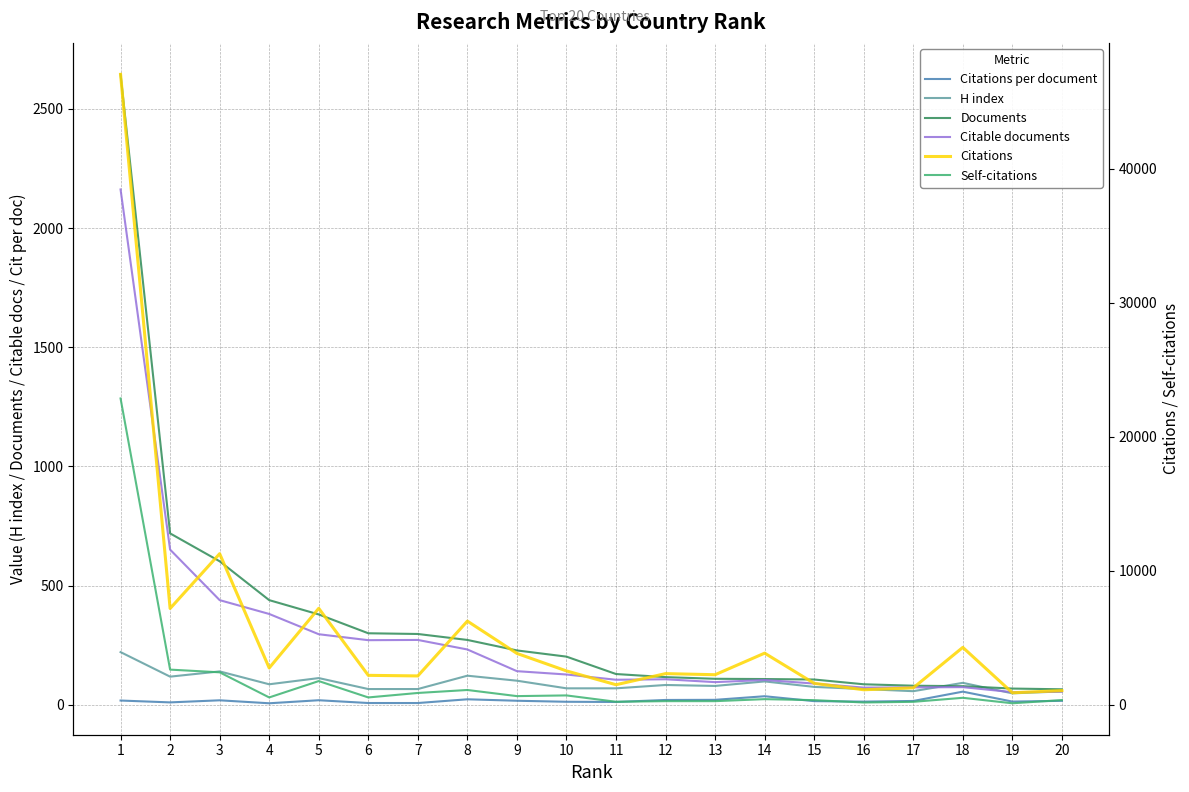

At which label does Citations per document reach its minimum?

4